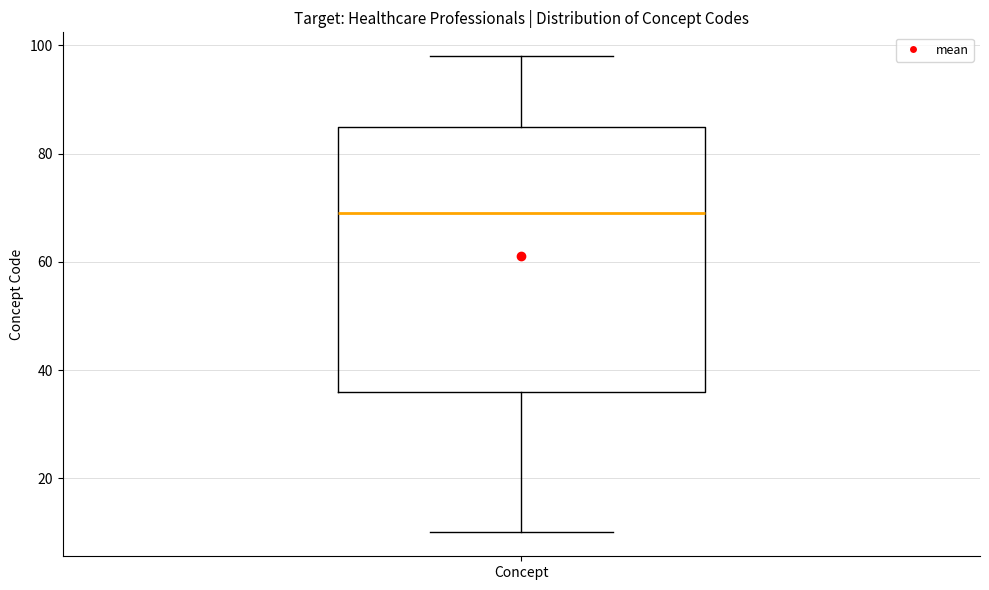

Read this box plot against the y-axis: the position of the median line, the range covered by the box, and the ends of both whiskers. The values are not printed on the chart, so give them approximately, as read against the axis.

median 70, box 36 to 86, whiskers 10 to 98